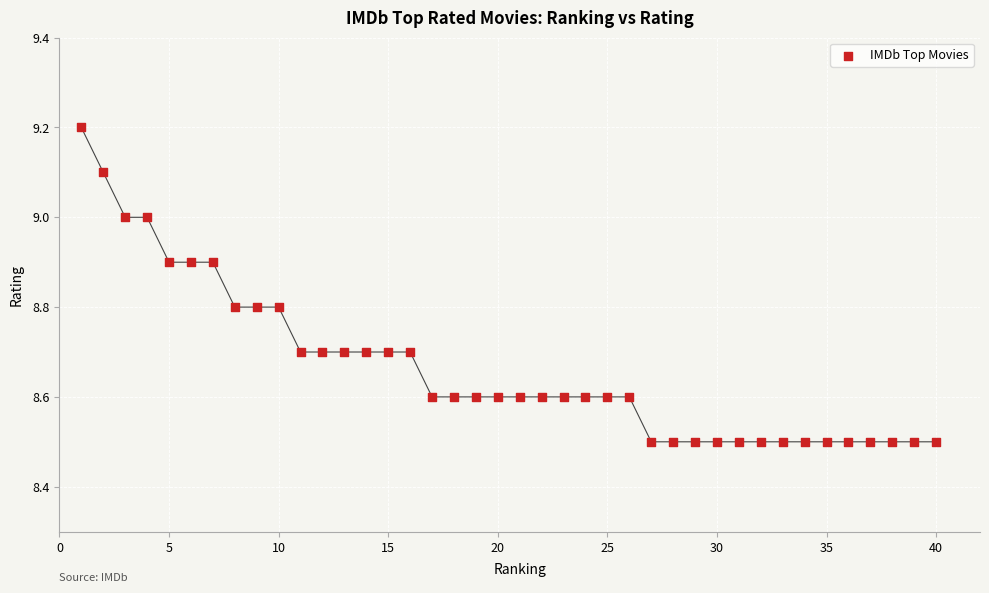

What is the range of Y values (max minus min)?

0.7